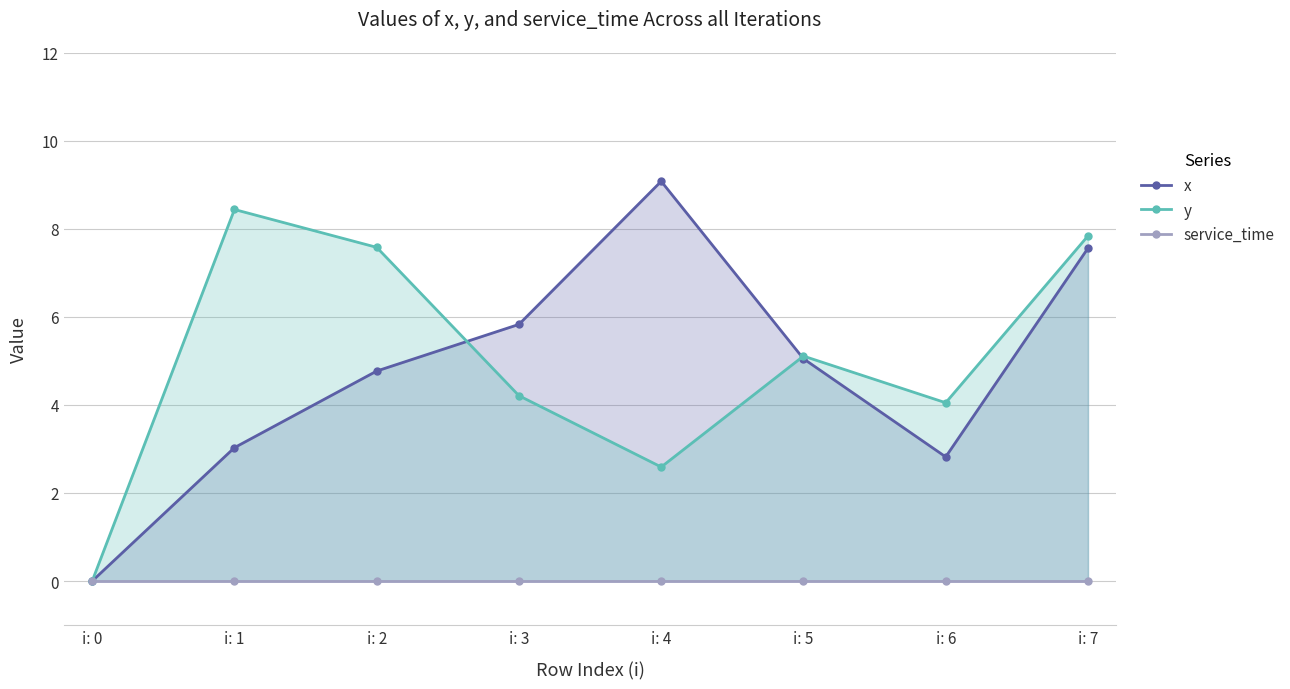

Rank the series at i: 2 from highest to lowest value.

y, x, service_time